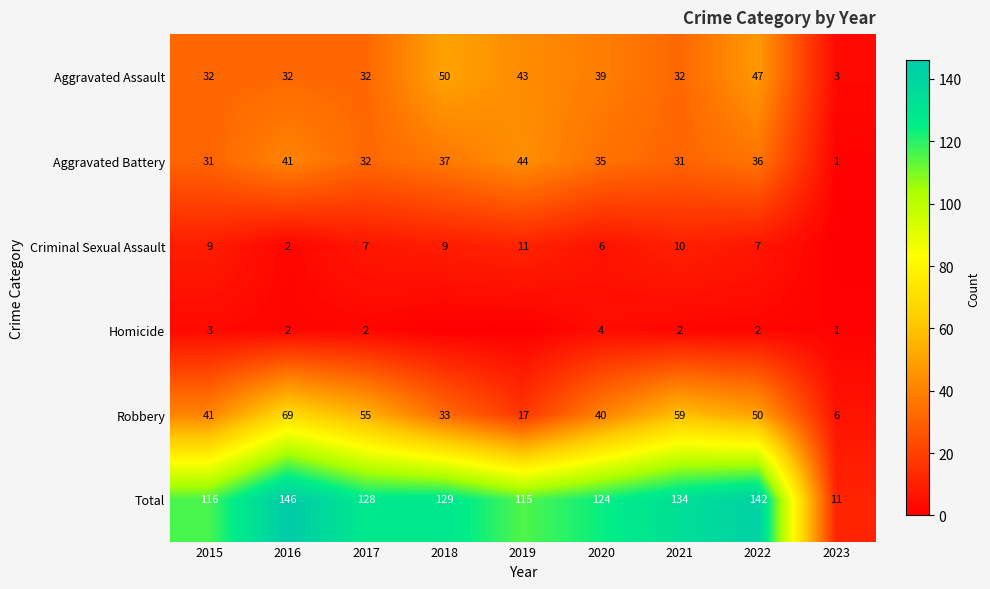

What value does the Aggravated Battery series have at 2022?

36